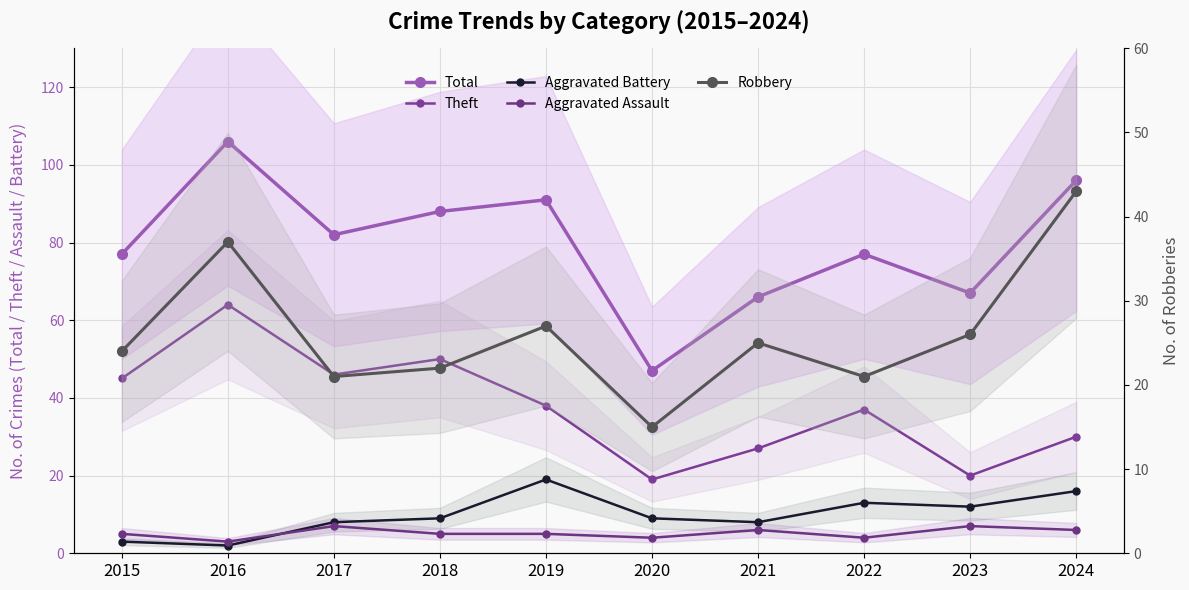

What is the difference between the Theft values at 2017 and 2018?

4